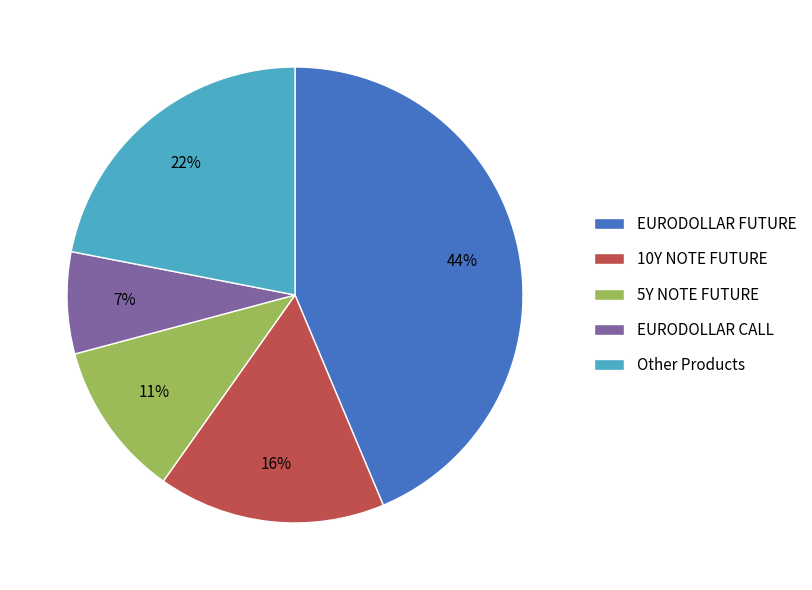

To the nearest percent, what is the average slice percentage?

20%